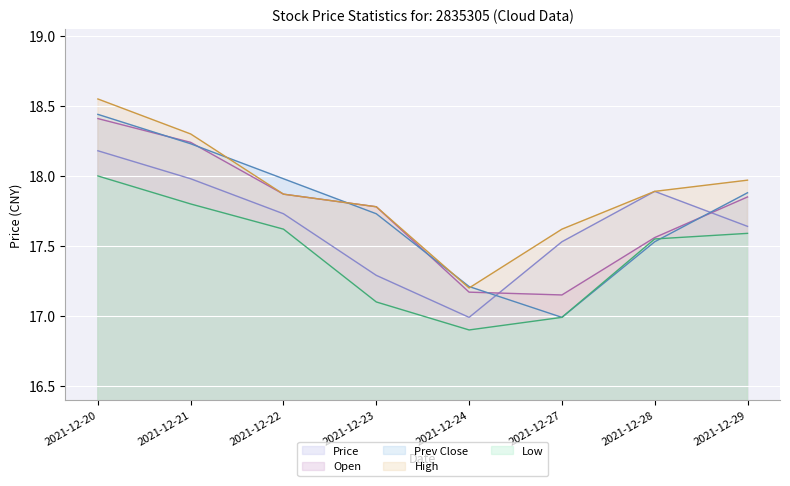

How many data points does each series have?

8